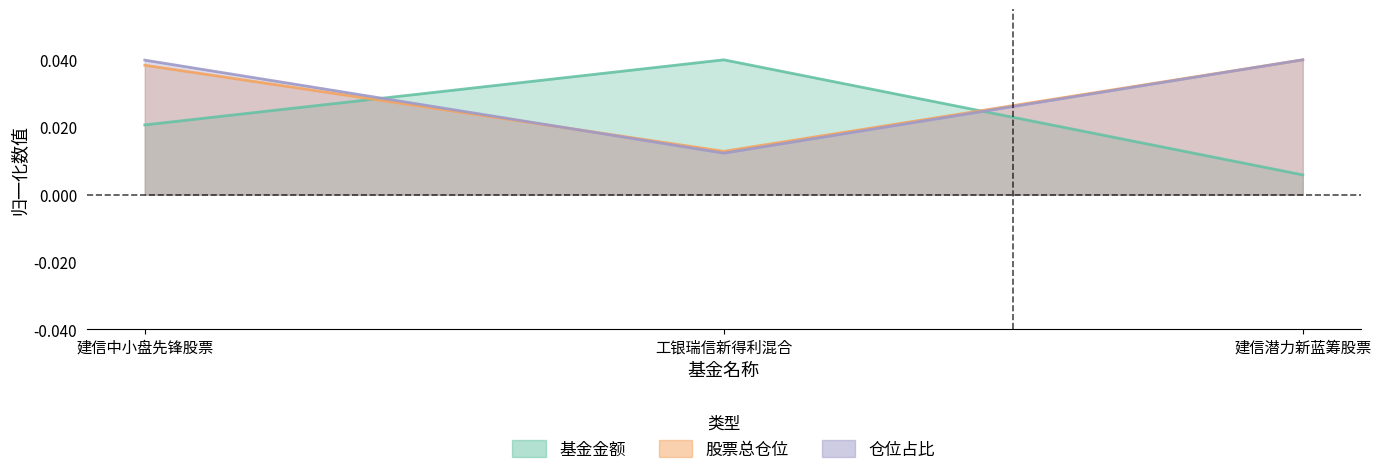

What is the total value across all series at 建信中小盘先锋股票?

0.1